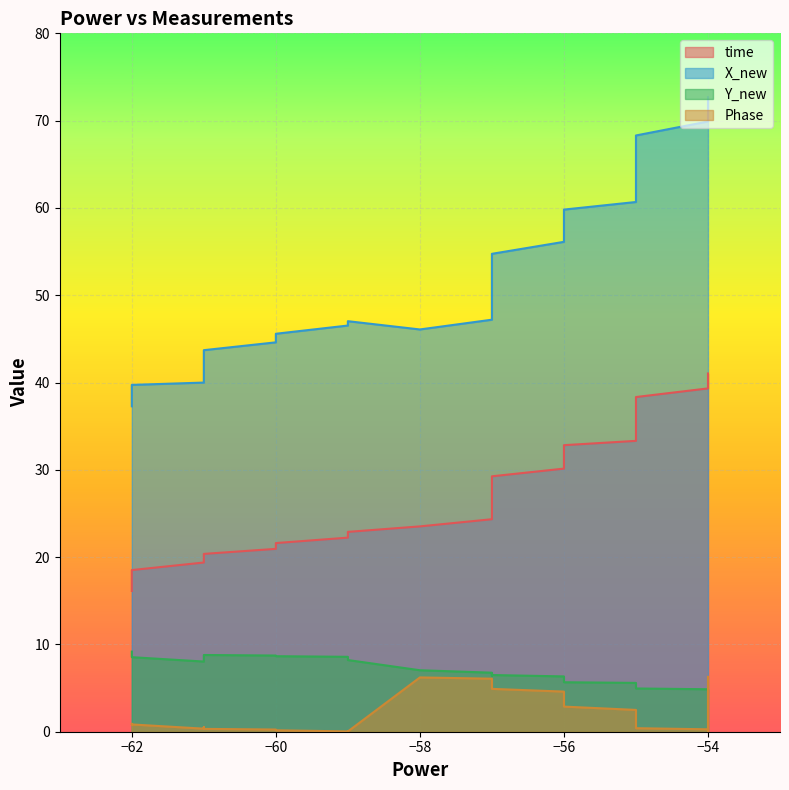

Is the value of Y_new at 32 greater than the value of time at 21?

No